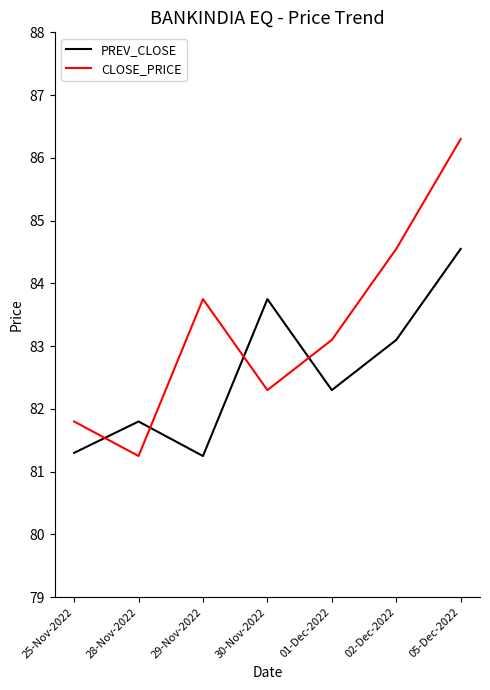

Where does the PREV_CLOSE series first go above 82?

30-Nov-2022